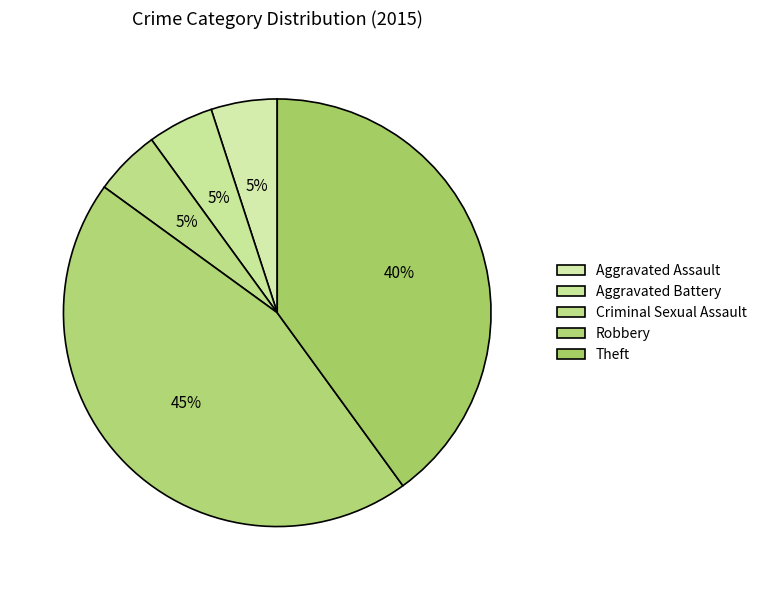

What percentage do Theft and Robbery together represent?

85.0%